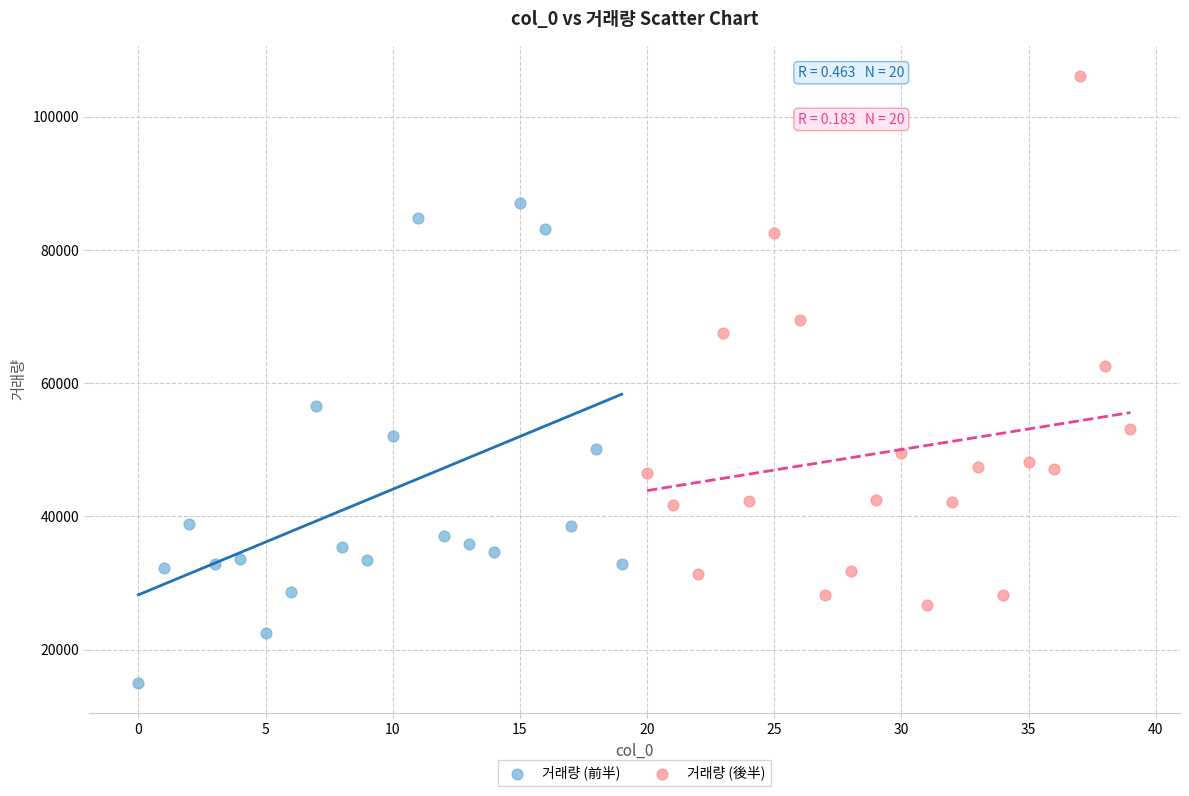

Which series reaches the minimum Y coordinate?

거래량 (前半)